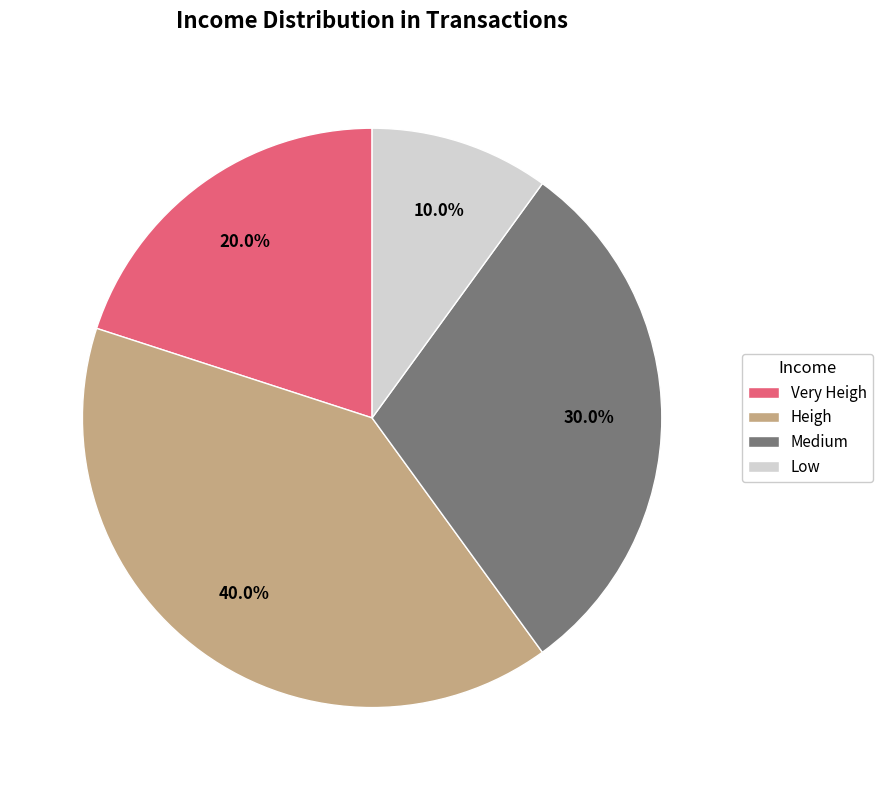

To the nearest percent, what is the difference between the largest and smallest slice percentages?

30%